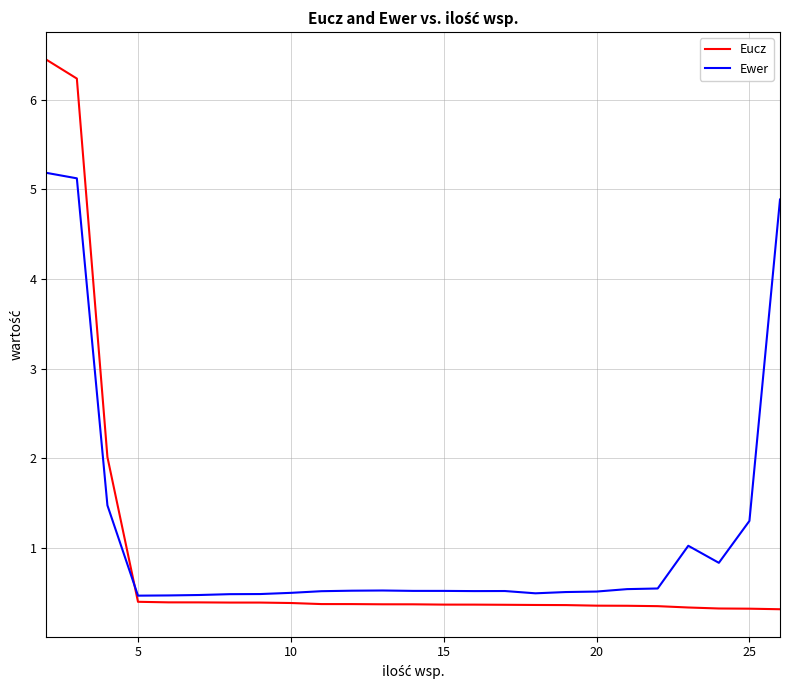

What is the difference between the maximum and minimum values in the Ewer series?

4.7